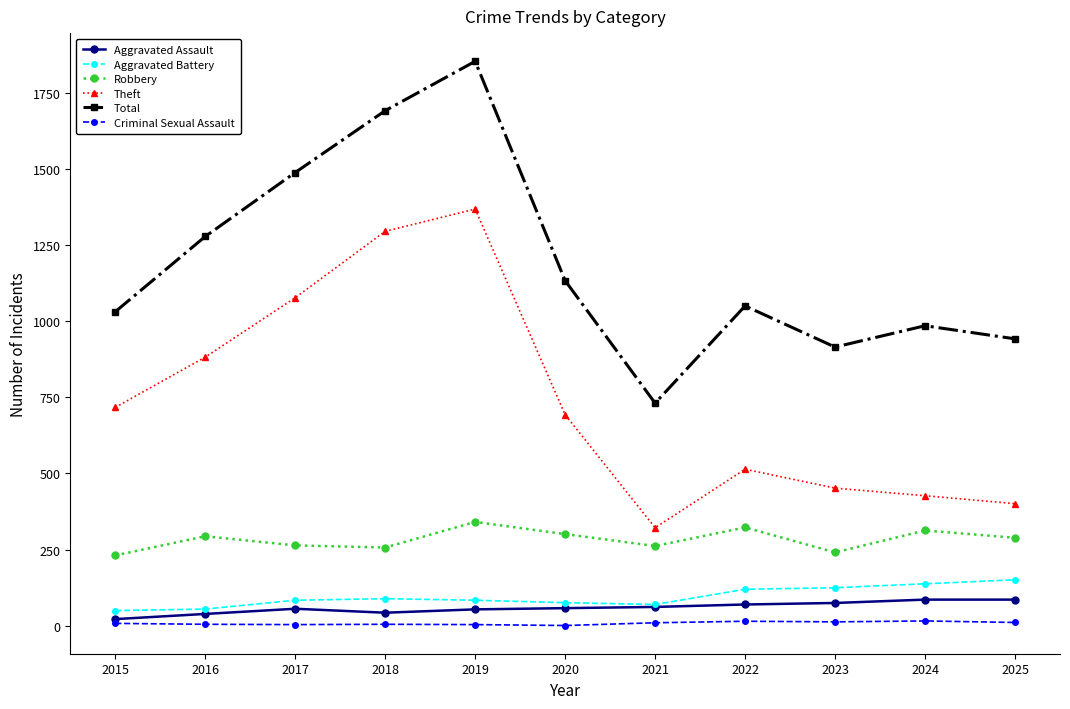

List the series in order of their peak value, lowest first.

Criminal Sexual Assault, Aggravated Assault, Aggravated Battery, Robbery, Theft, Total